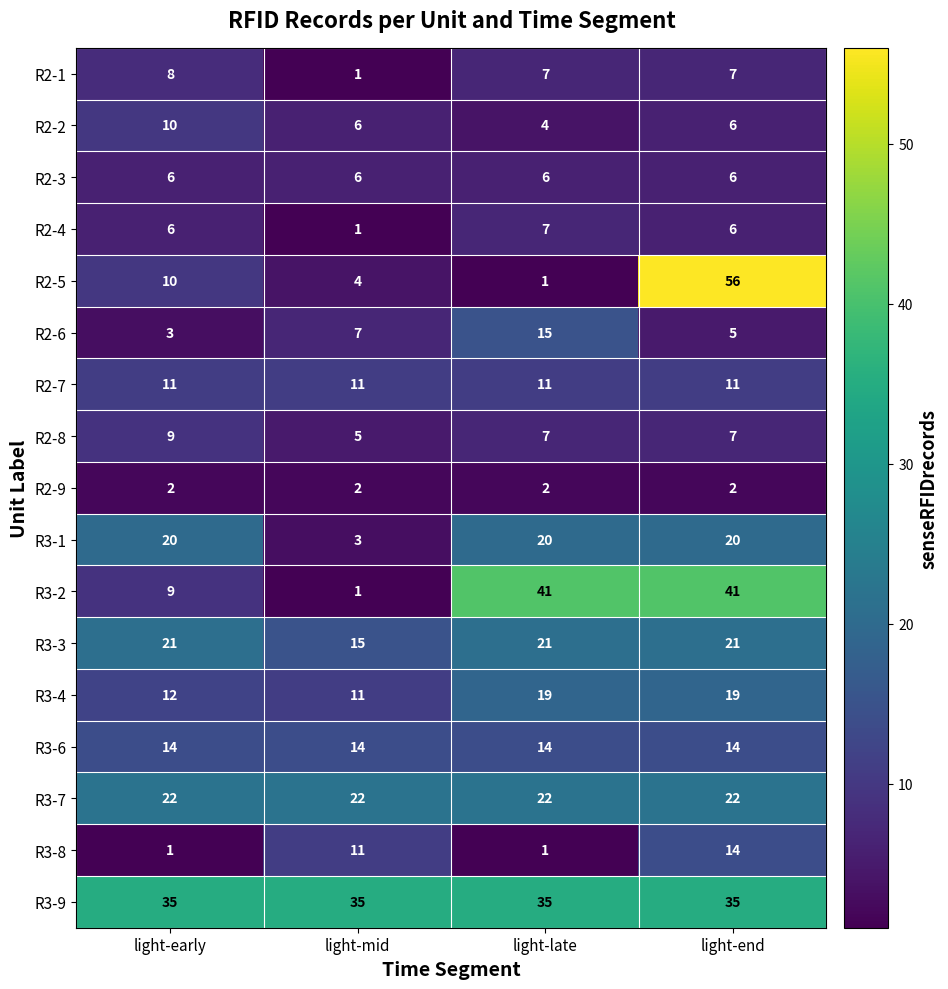

Which series changed the most between light-mid and light-late?

R3-2